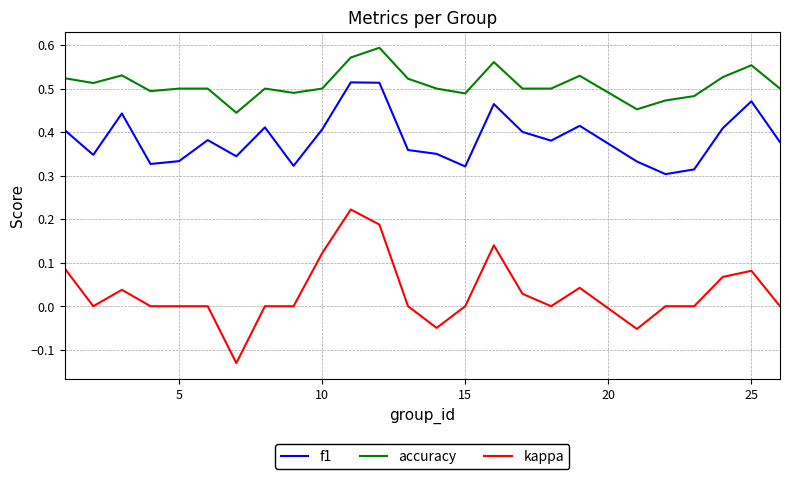

True or false: f1 and kappa intersect in this chart.

False